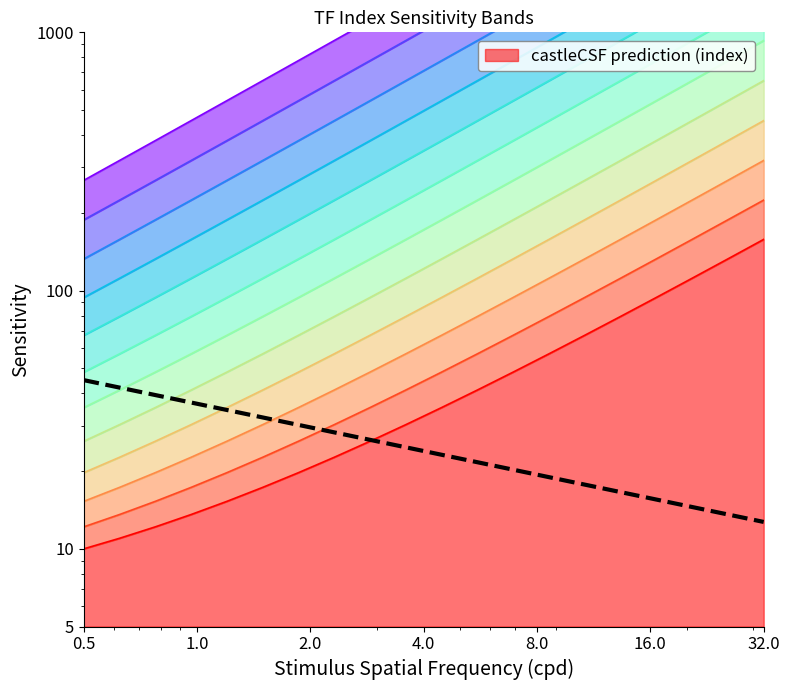

Reading left to right, what are all the values shown in this chart?

45.0	42.1	39.4	36.9	34.5	32.3	30.2	28.2	26.4	24.7	23.1	21.6	20.2	18.9	17.7	16.6	15.5	14.5	13.6	12.7